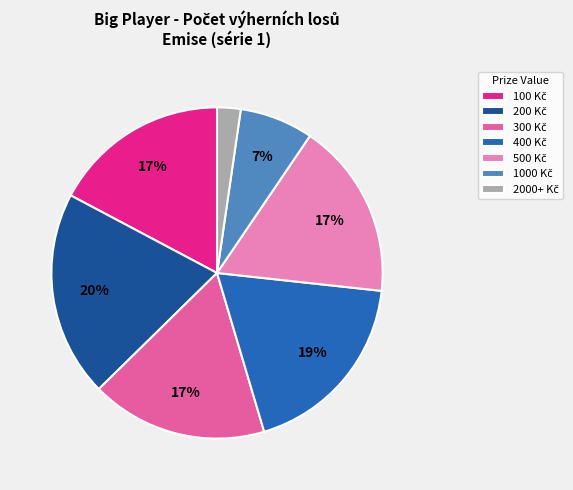

Does any single category account for the majority?

No